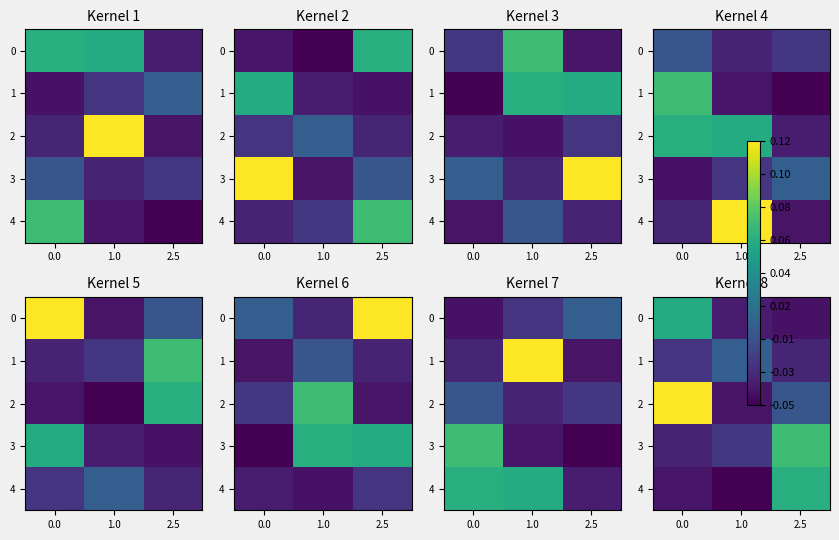

At how many categories does at least one series exceed 0?

3